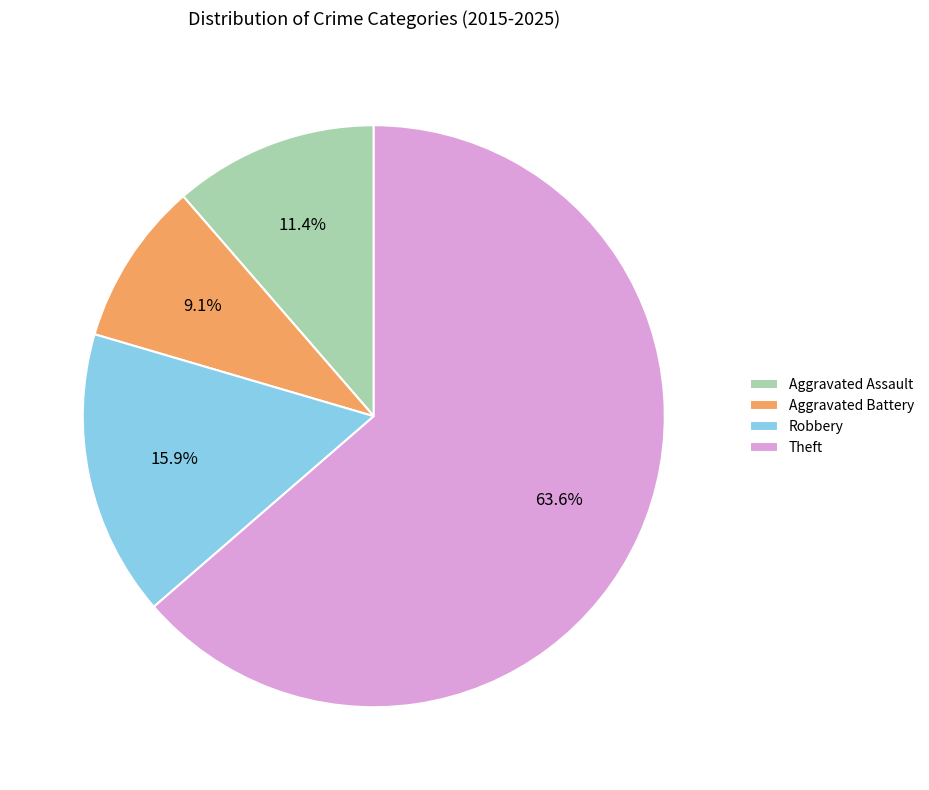

How many slices are in this pie chart?

4